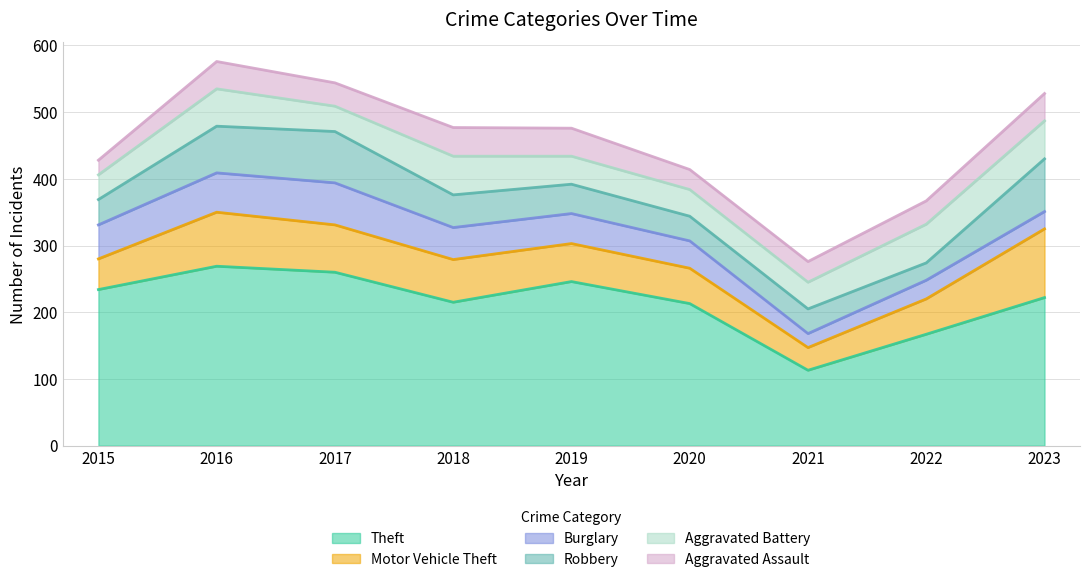

Between 2022 and 2021, which is larger?

2022